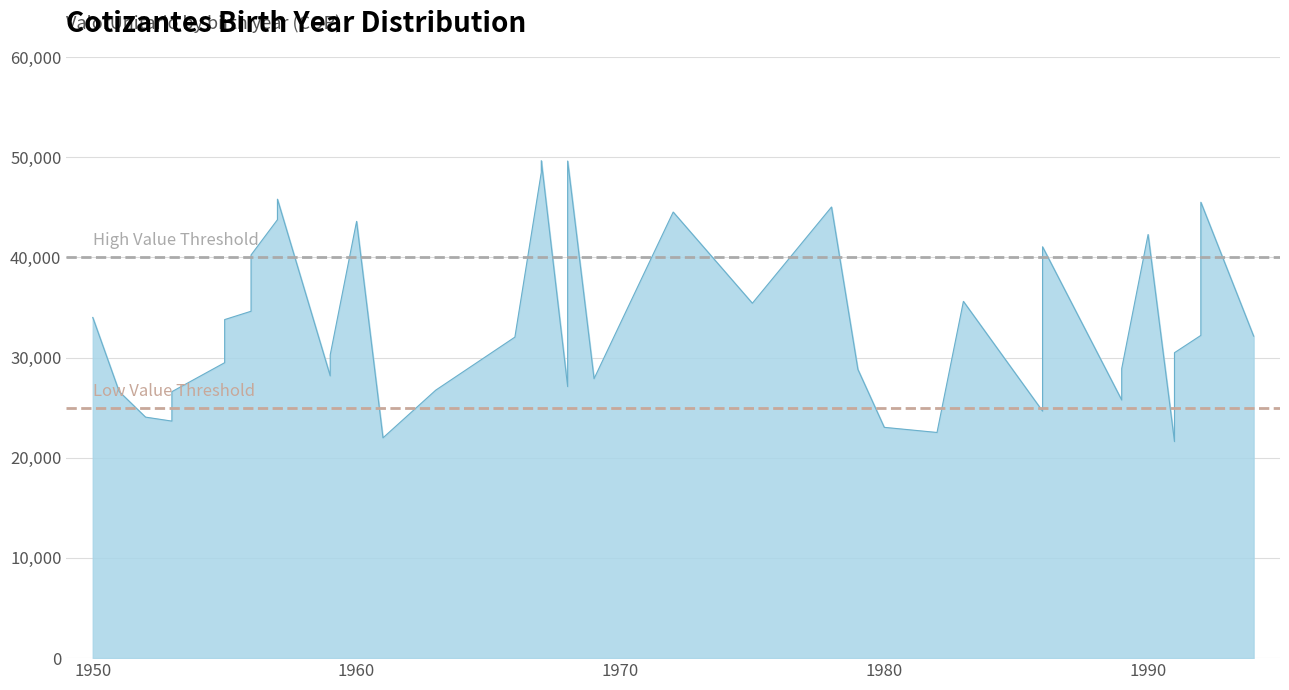

List the labels in order of value, largest first.

1967, 1968, 1967, 1957, 1992, 1978, 1972, 1957, 1960, 1990, 1986, 1956, 1983, 1975, 1956, 1950, 1955, 1992, 1994, 1966, 1991, 1959, 1955, 1989, 1979, 1959, 1969, 1968, 1963, 1951, 1953, 1989, 1986, 1991, 1952, 1953, 1980, 1982, 1961, 1991